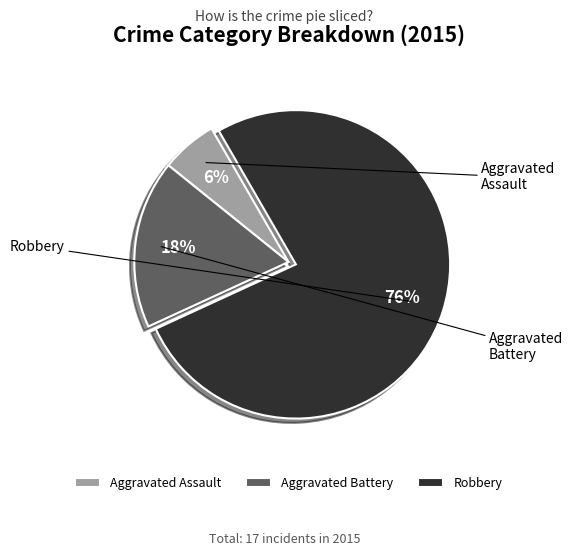

Which slice represents more than half of the pie?

Robbery